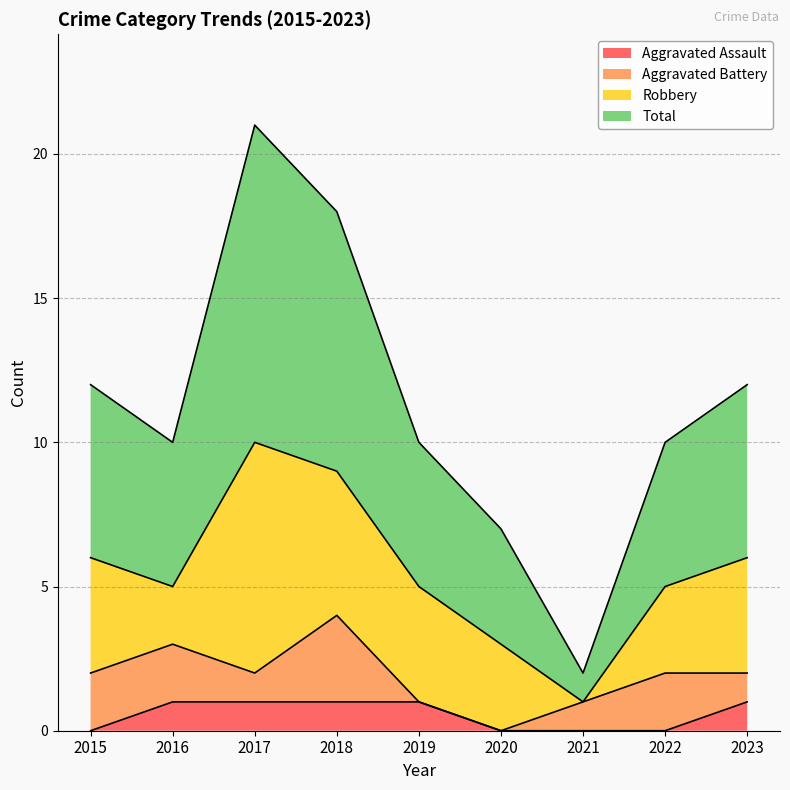

What is the total value across all series at 2020?

7